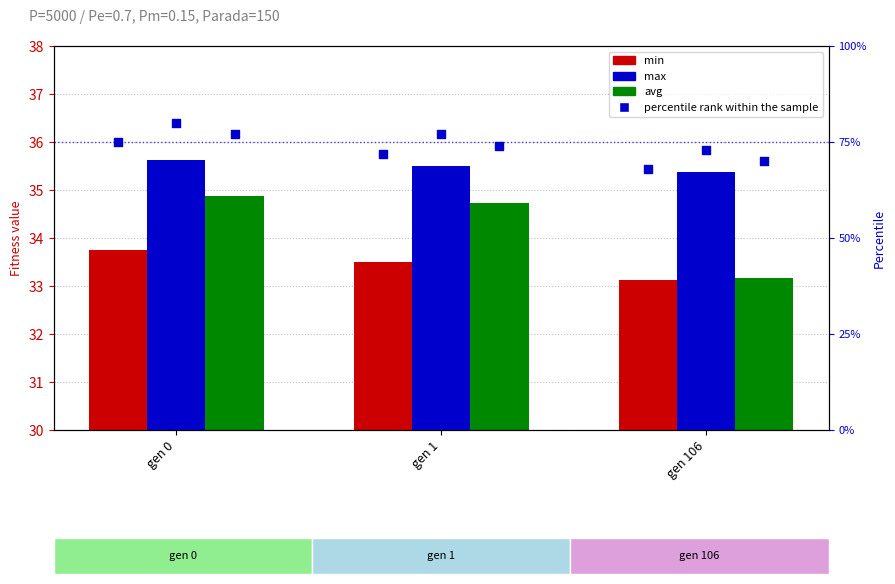

Which series reaches the maximum Y coordinate?

max percentile rank within the sample